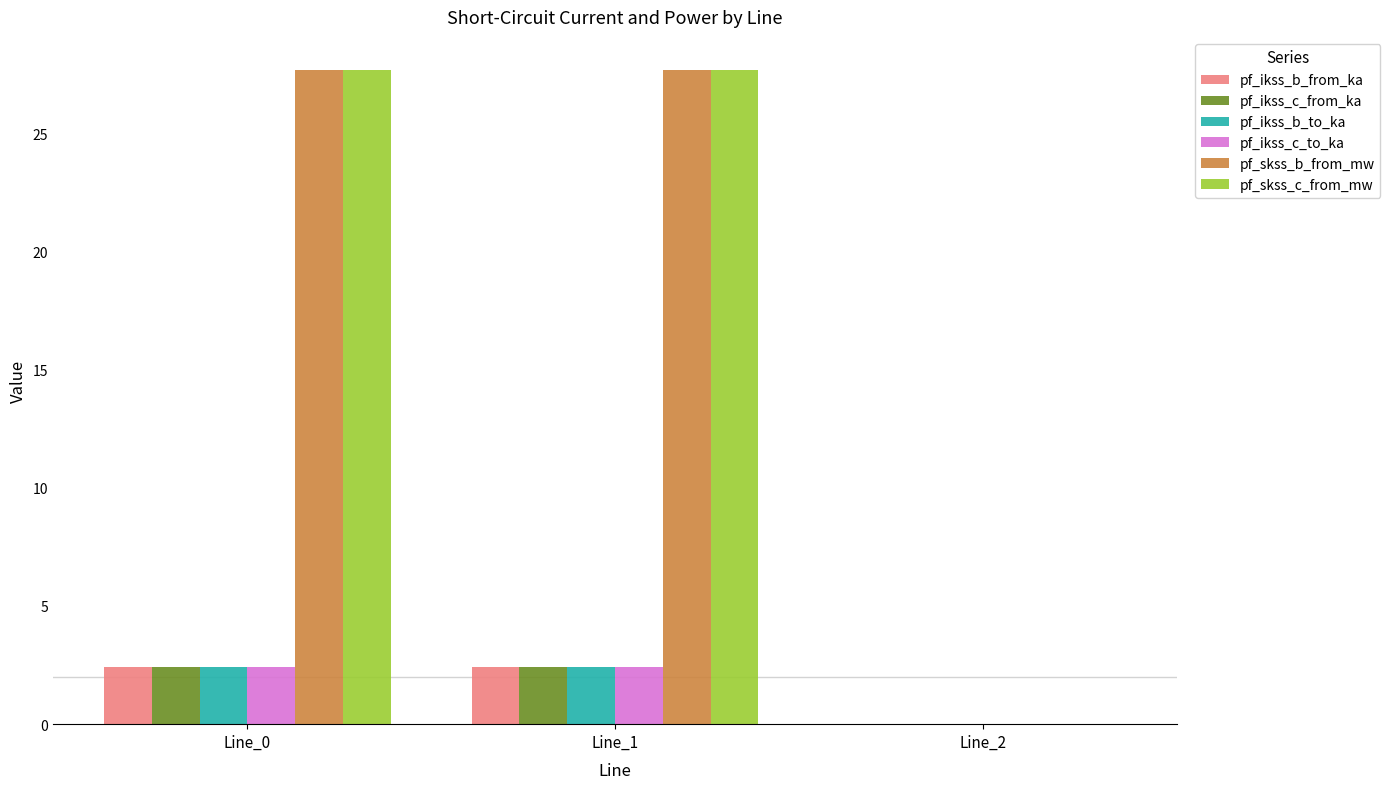

What is the sum of all pf_skss_c_from_mw values?

55.4